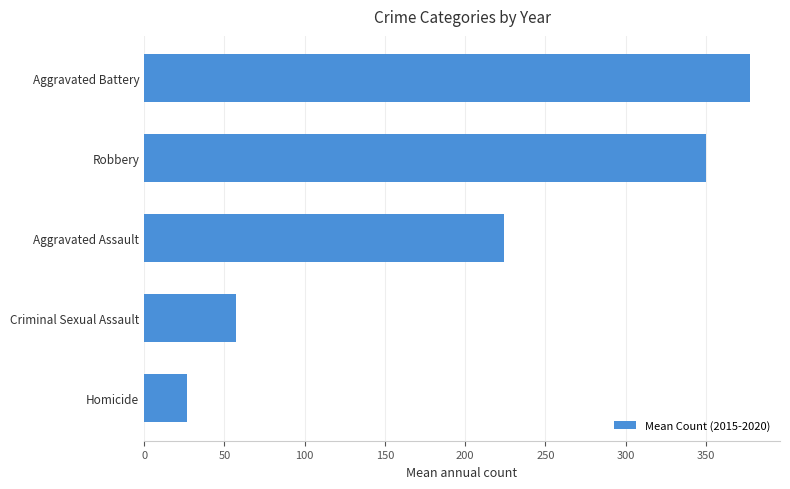

At which label is the value closest to 202?

Aggravated Assault